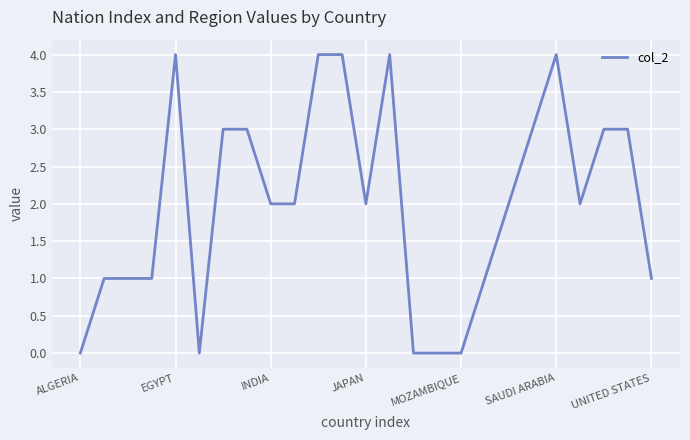

What is the greatest value displayed?

4